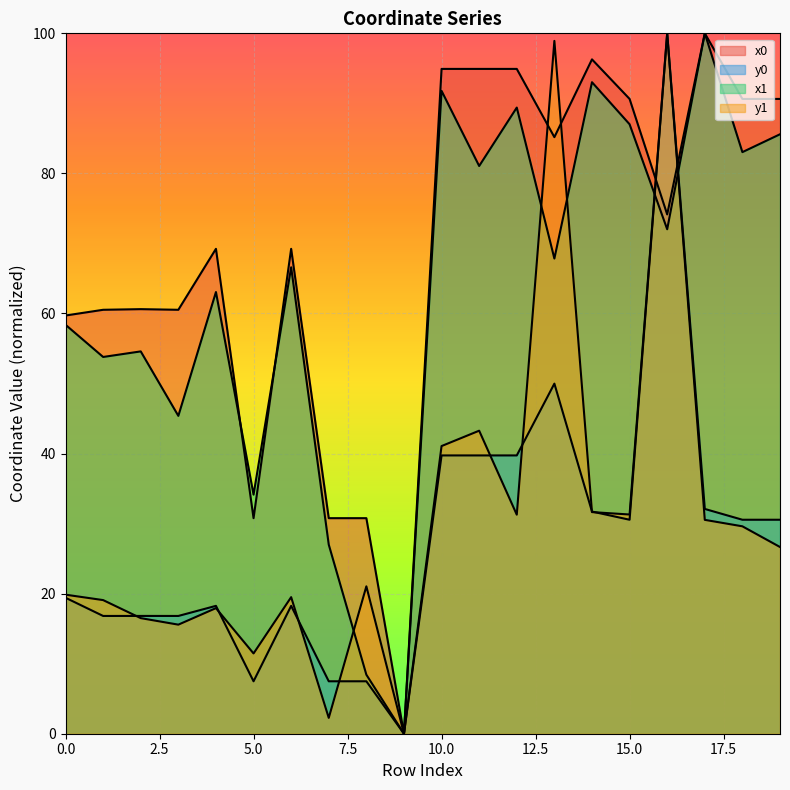

What is the difference between the x0 values at 6 and 14?

27.1